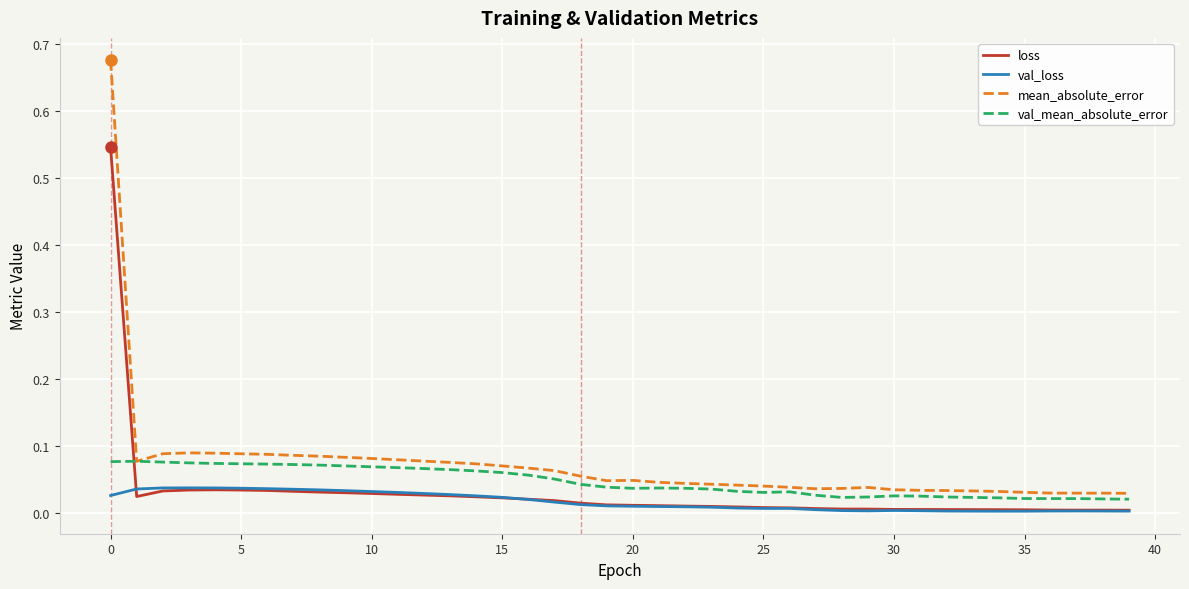

Which series has the widest spread of values?

mean_absolute_error